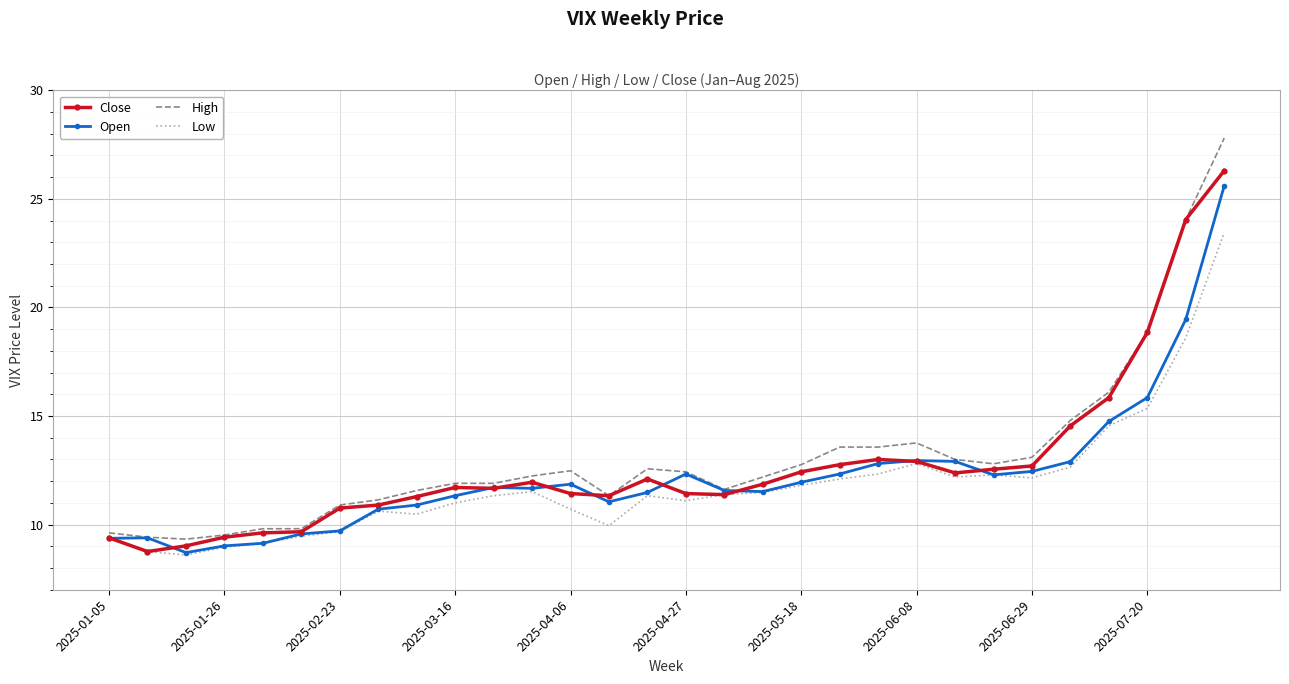

Which series has the largest range (max minus min)?

High